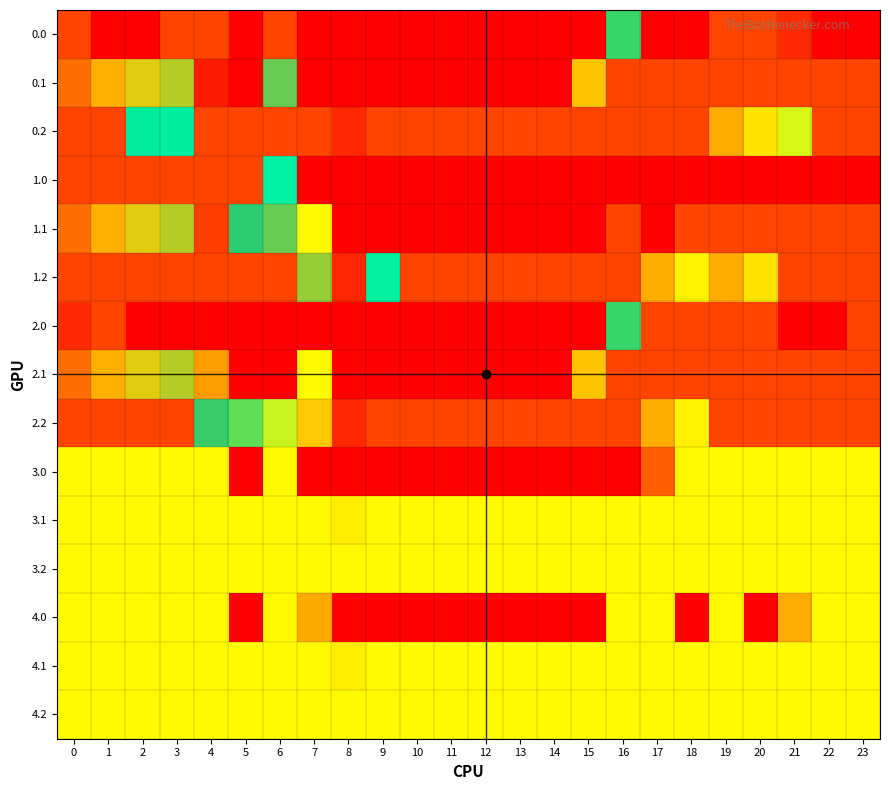

At how many categories does at least one series exceed 75?

24